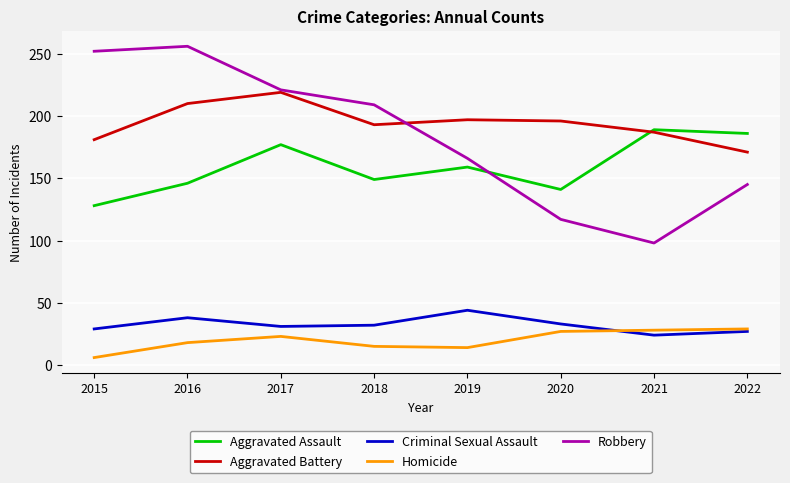

True or false: Homicide and Aggravated Battery cross at least once.

False